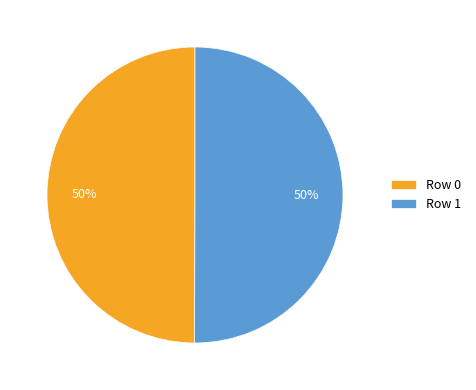

To the nearest percent, what portion does Row 0 represent?

50%